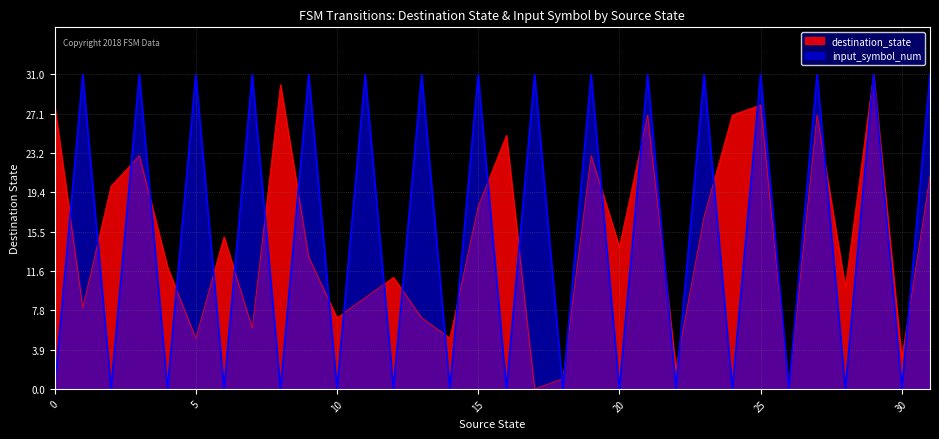

Count the input_symbol_num values in the range 0 to 31.

32